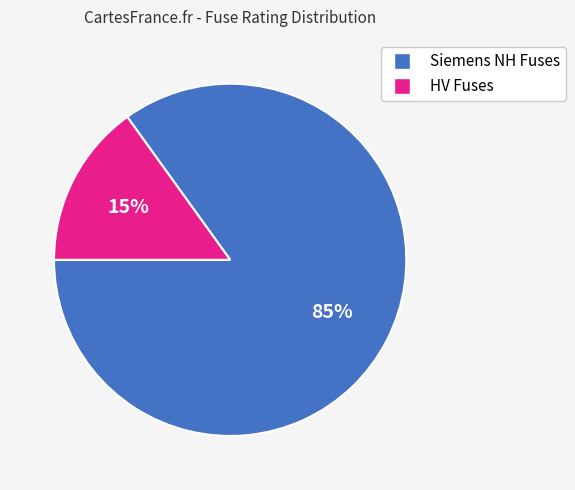

To the nearest percent, what is the average slice percentage?

50%